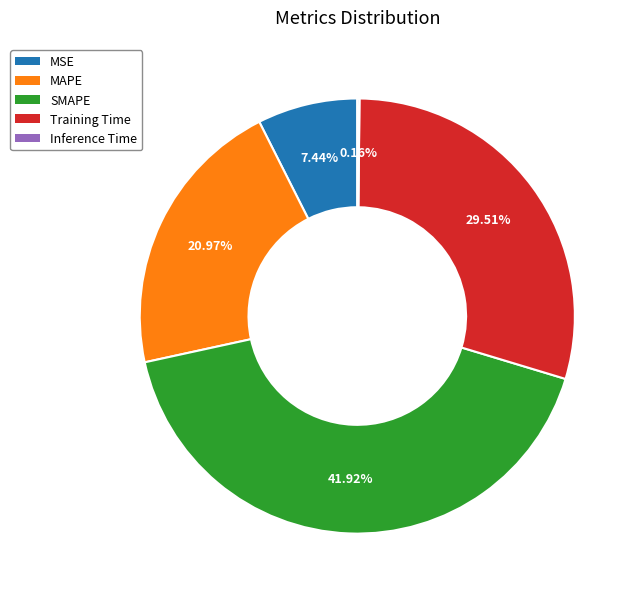

Does SMAPE account for over 50% of the chart?

No